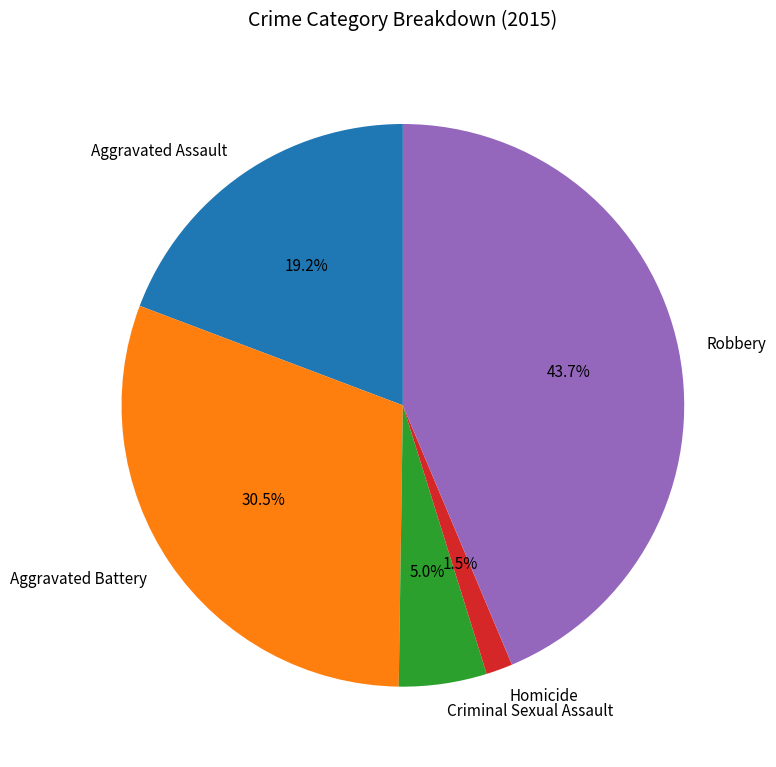

What is the largest slice in the pie chart?

Robbery